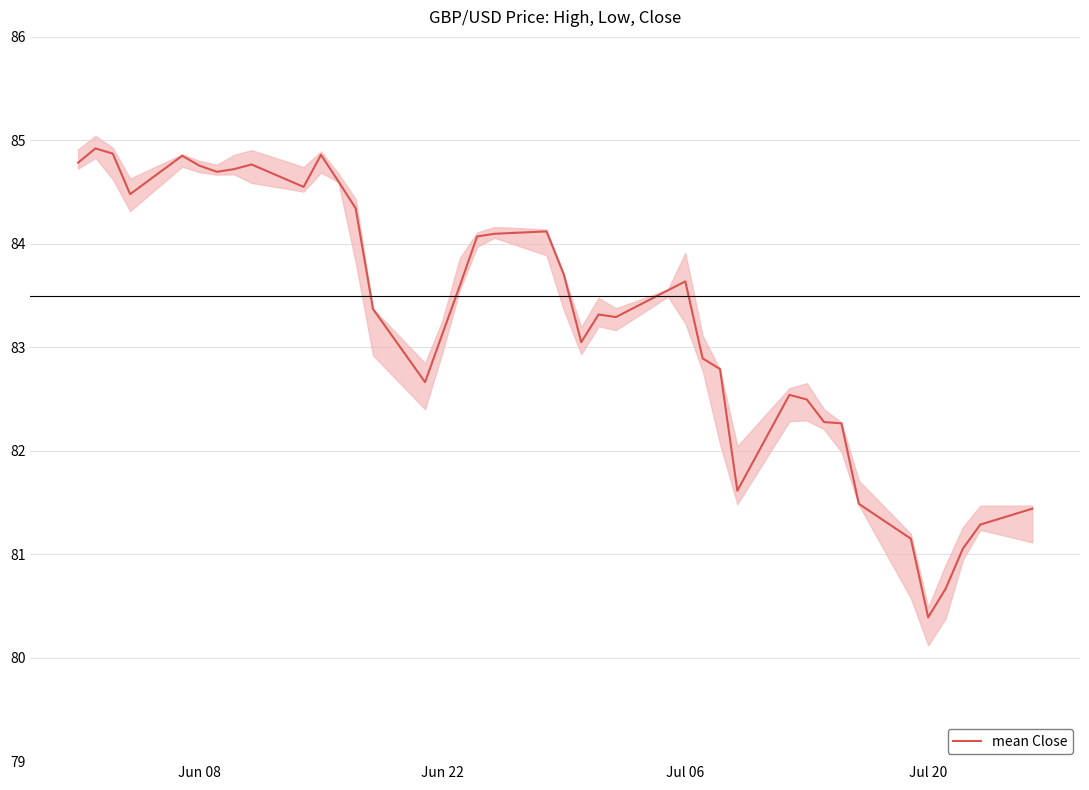

What is the lowest value of the mean Close series?

80.4